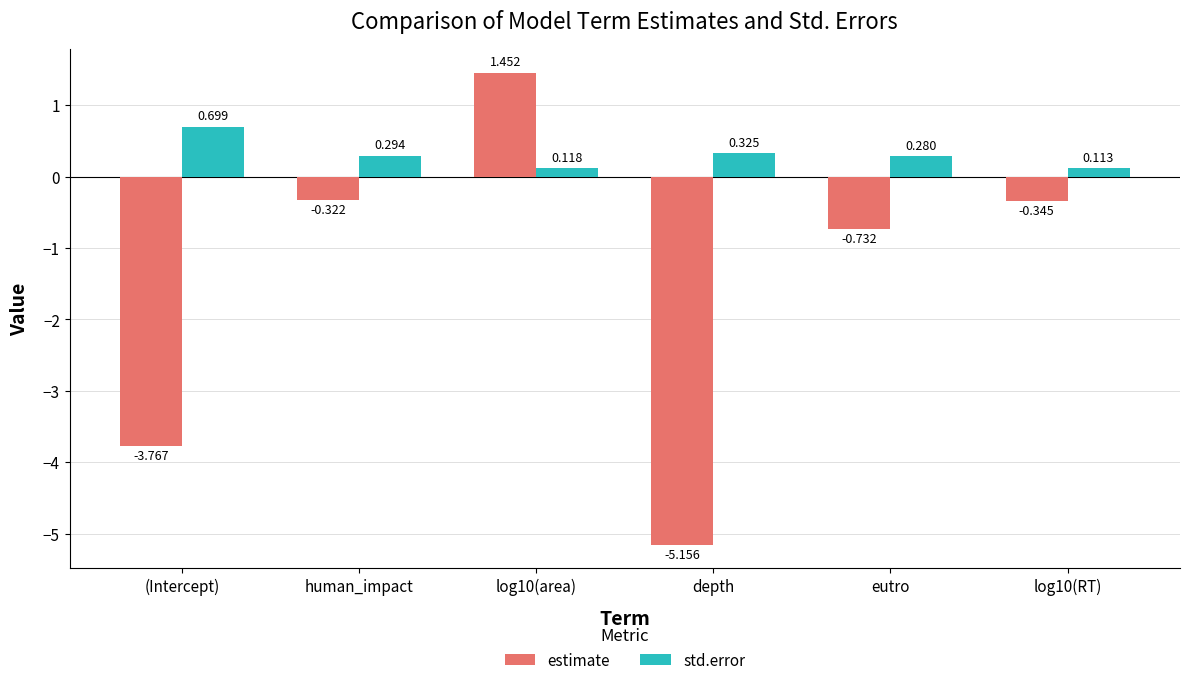

At which category does the chart reach its minimum across all series?

depth